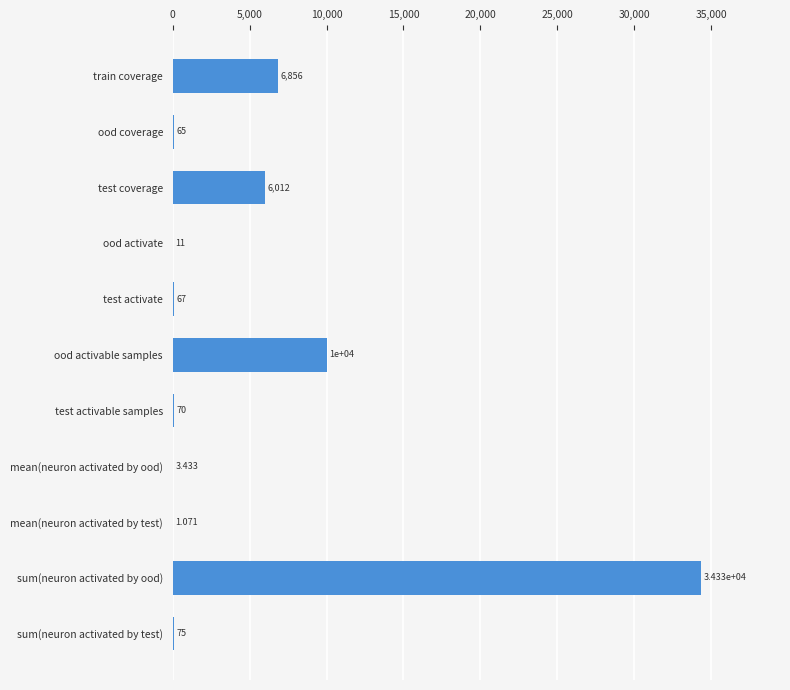

At which label is the value closest to 17167?

ood activable samples